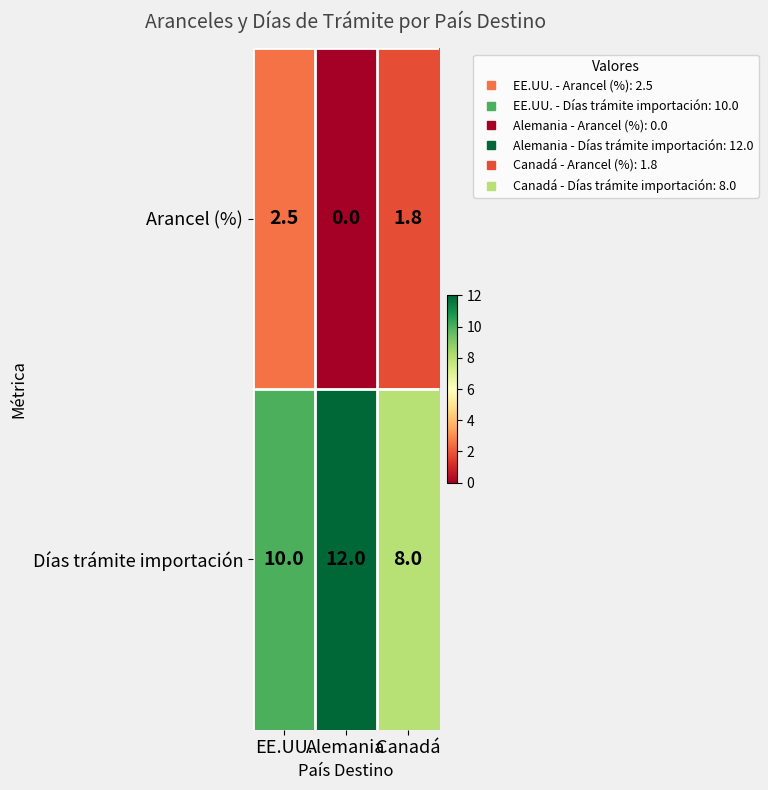

List the series in order of their peak value, highest first.

Días trámite importación, Arancel (%)